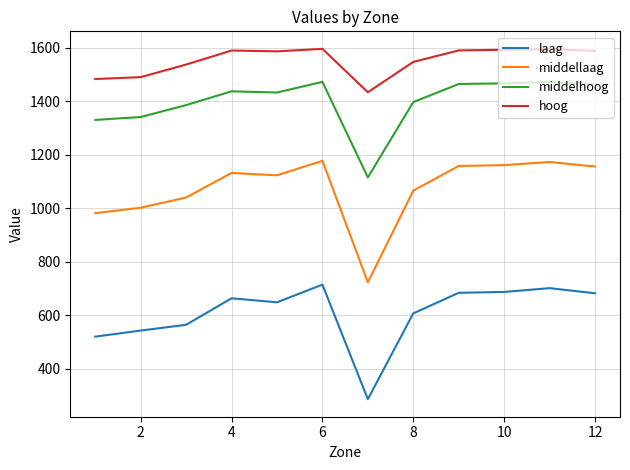

What are all the series names shown in the legend?

laag, middellaag, middelhoog, hoog